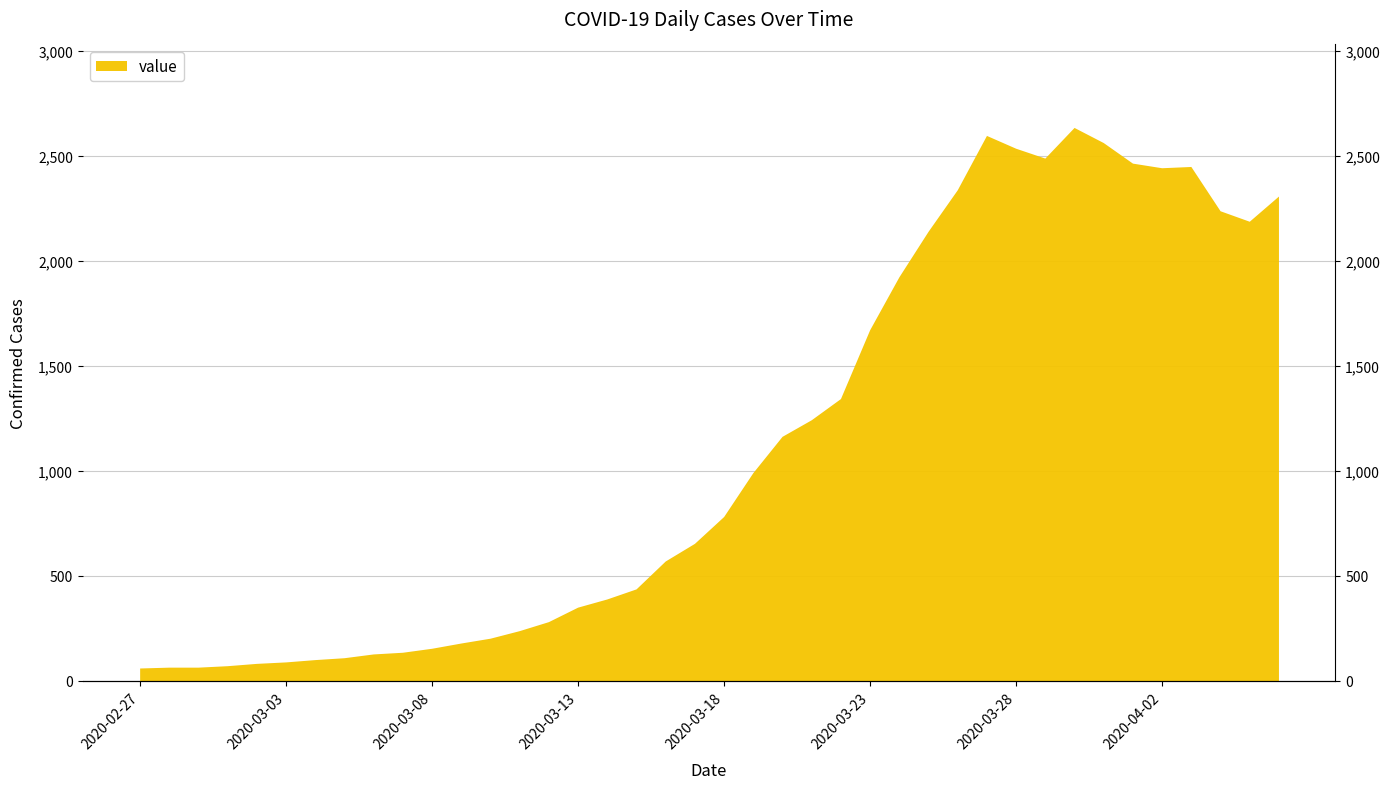

True or false: there are more than 1 points higher than both neighbors.

True